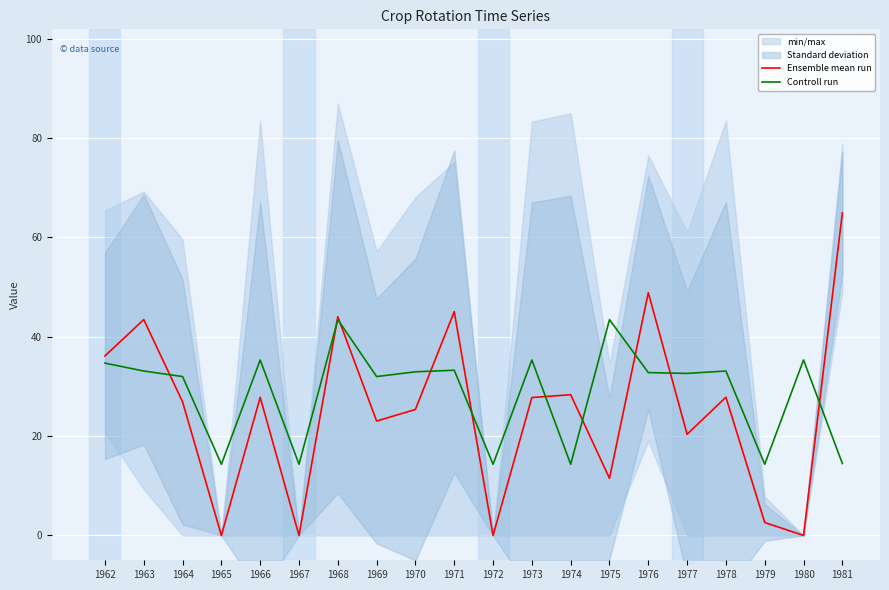

What is the spread (max minus min) of values at 1978?

5.3